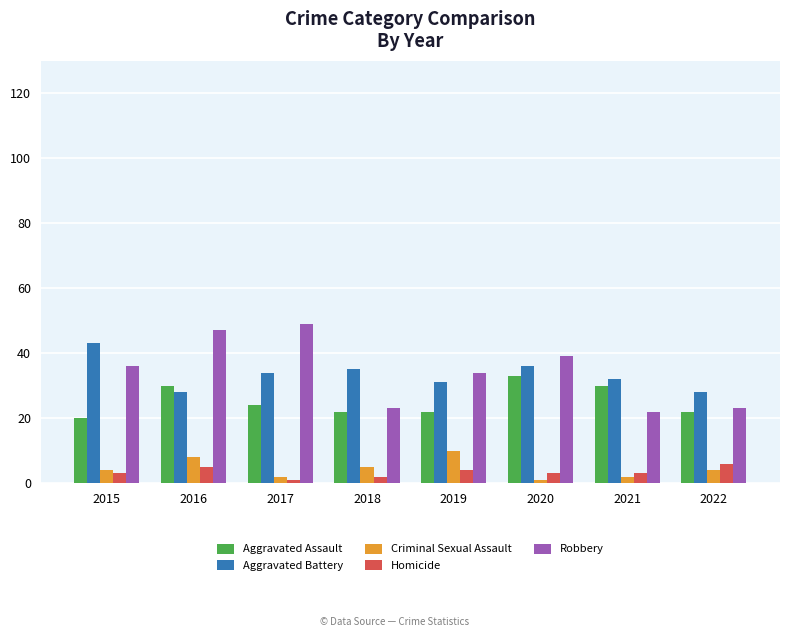

What is the sum of the Criminal Sexual Assault values at 2016 and 2022?

12